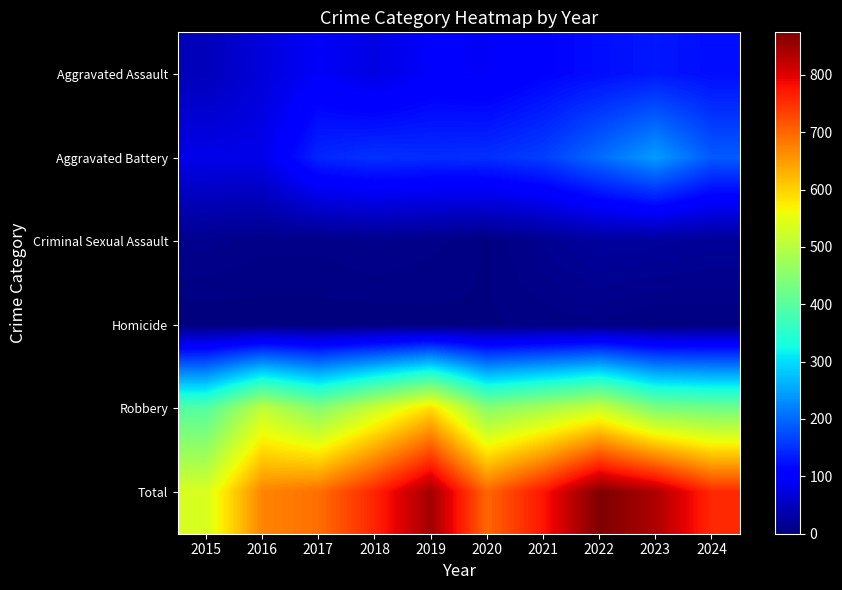

At which category is the sum across all series the highest?

2022